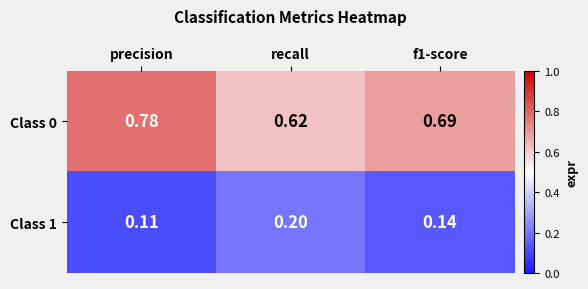

Is the value of Class 1 at f1-score greater than the value of Class 0 at f1-score?

No